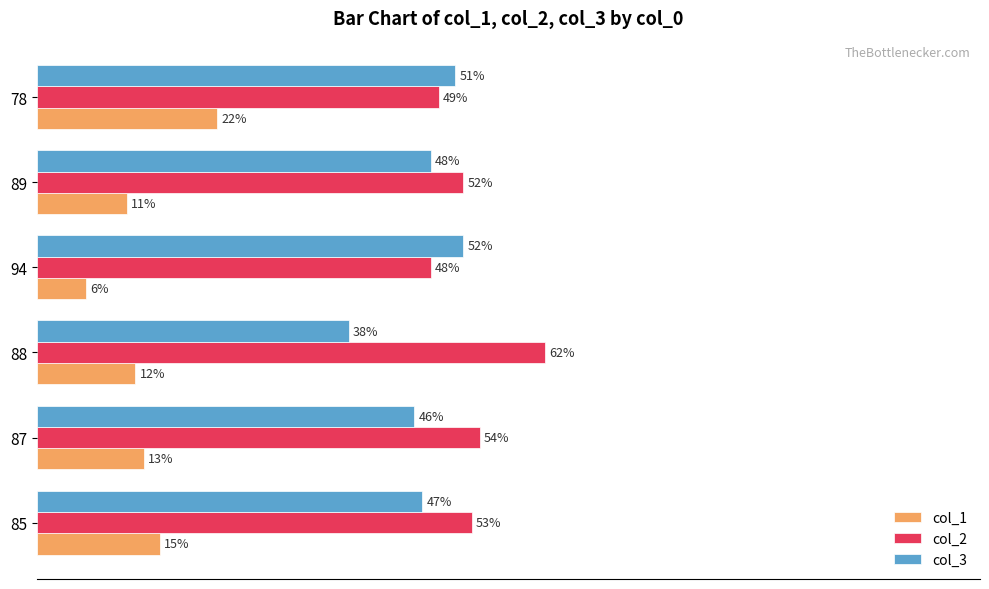

What are all the series names shown in the legend?

col_1, col_2, col_3